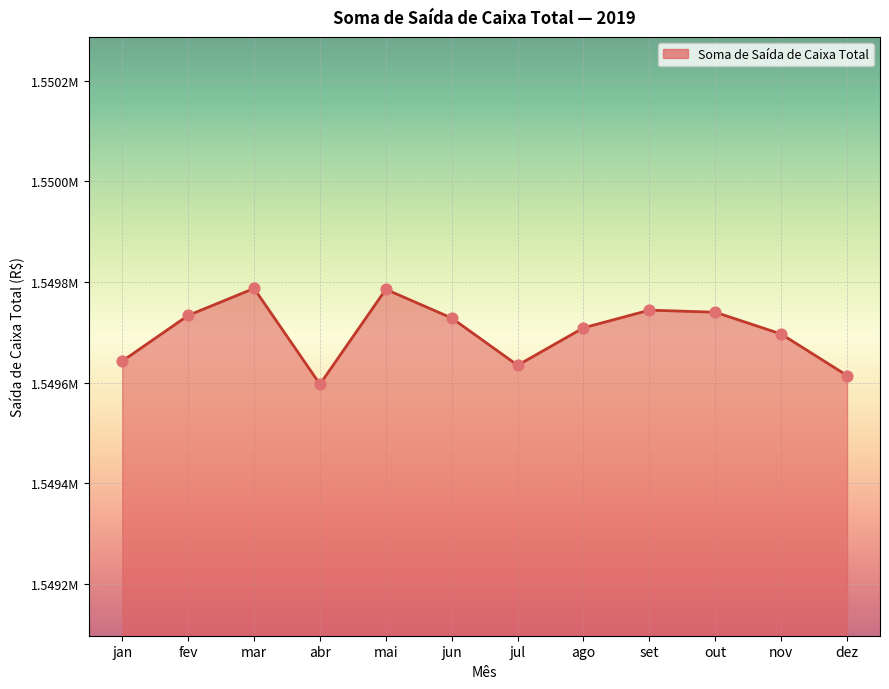

Between abr and nov, which is larger?

nov